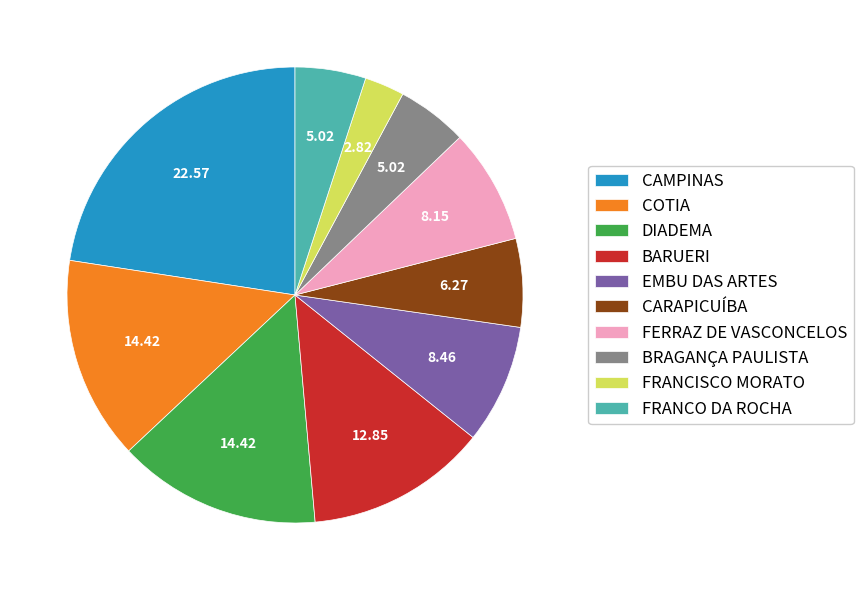

How many slices are in this pie chart?

10